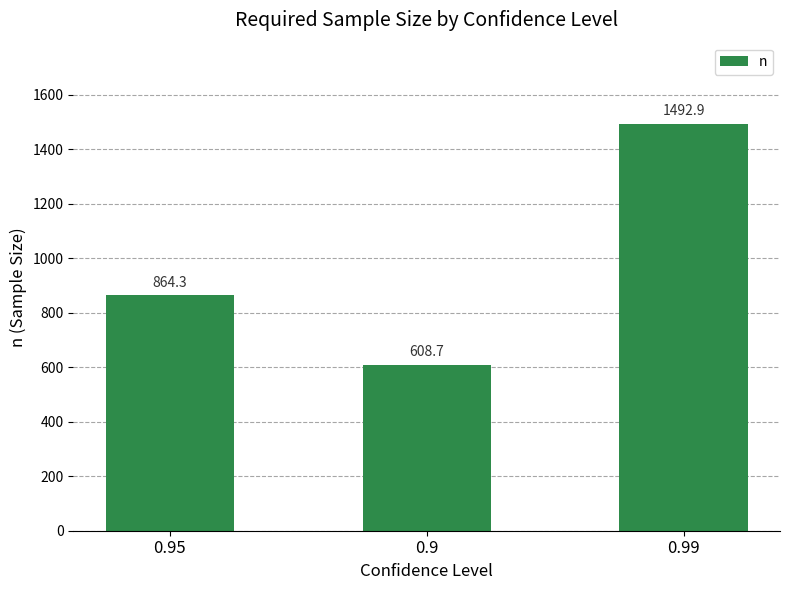

Reading right to left, extract all data points from this chart.

1492.9	608.7	864.3